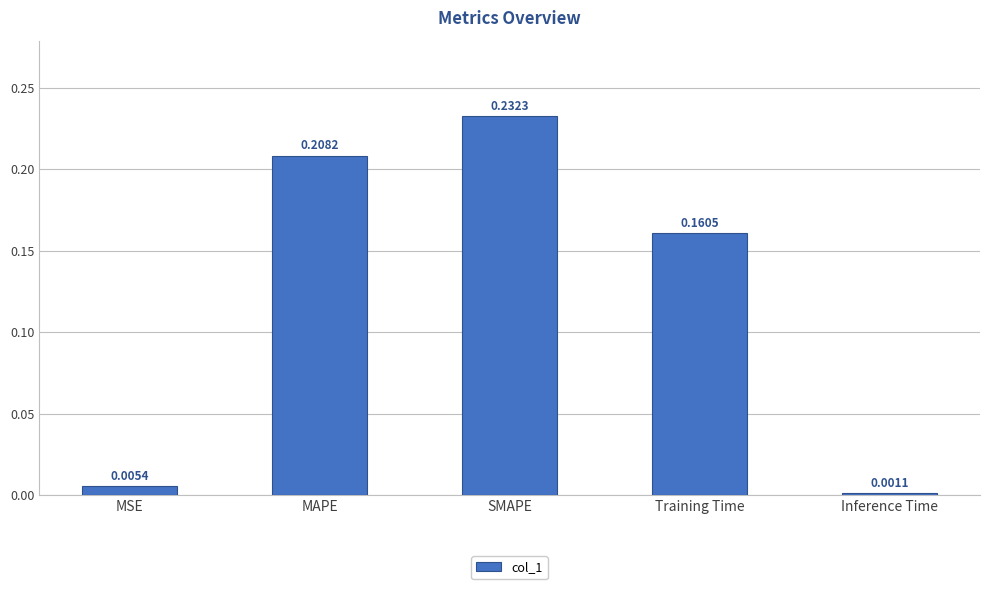

Which category has the lowest value across all series?

Inference Time